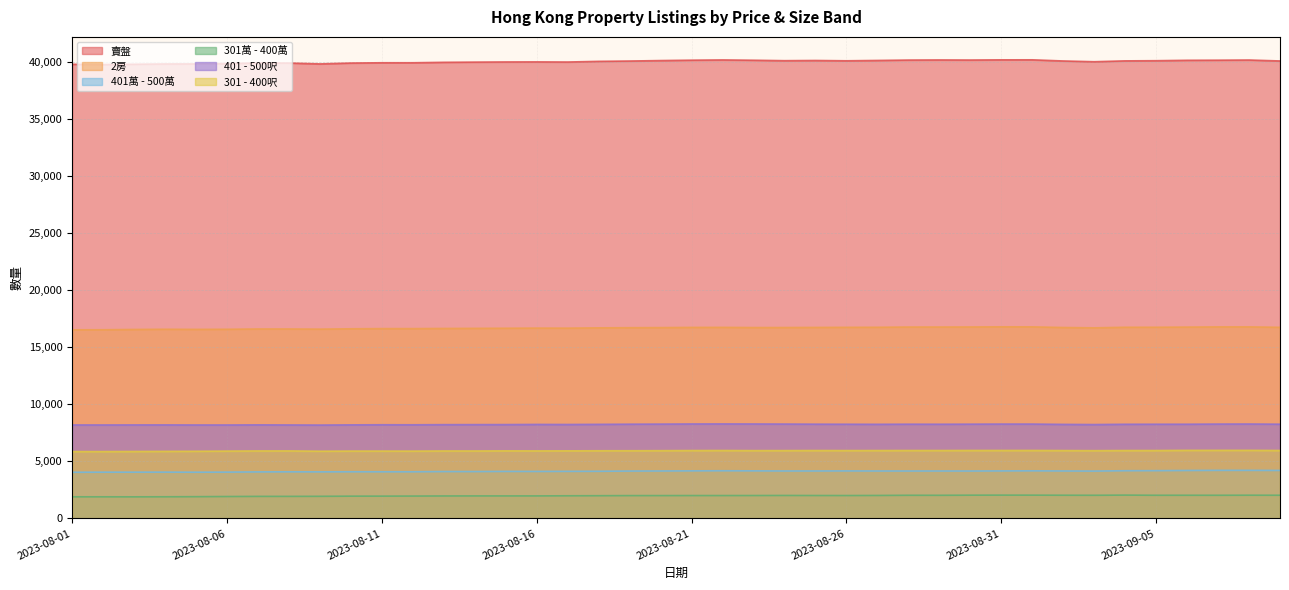

List the series in order of their peak value, lowest first.

301萬 - 400萬, 401萬 - 500萬, 301 - 400呎, 401 - 500呎, 2房, 賣盤